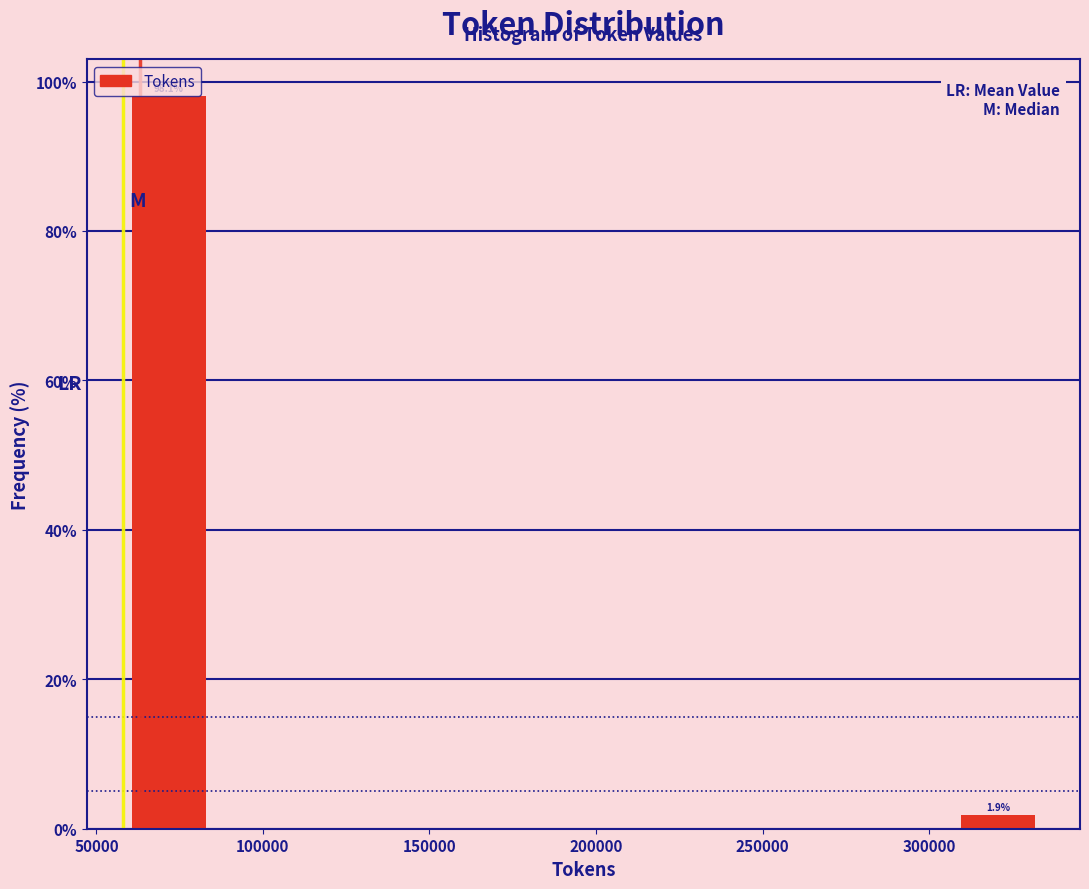

Which range on the x-axis has the tallest bar?

60000 to 85000